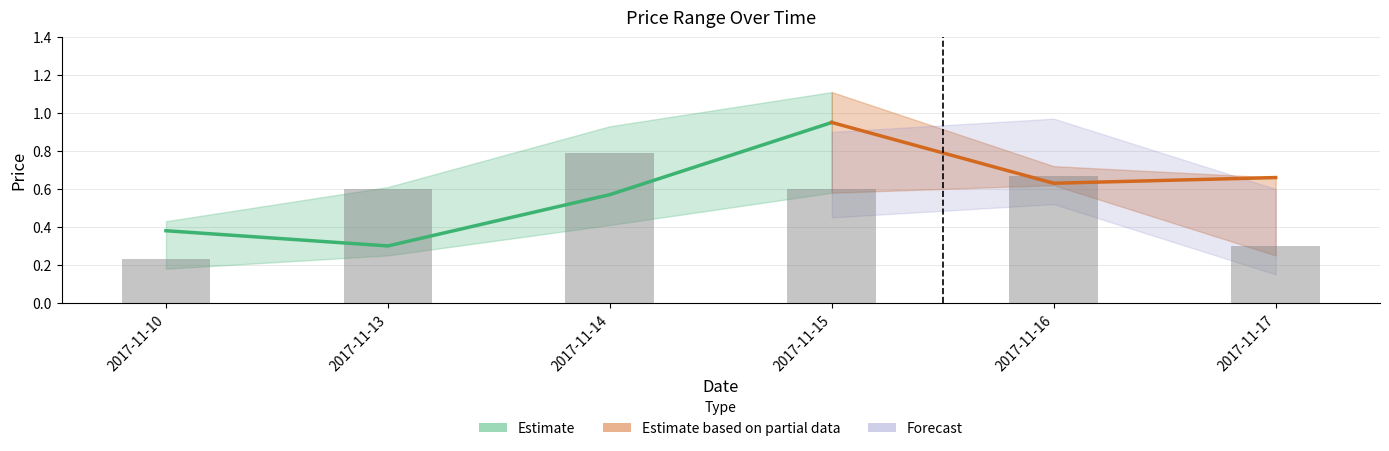

What is the lowest value of the close series?

0.2